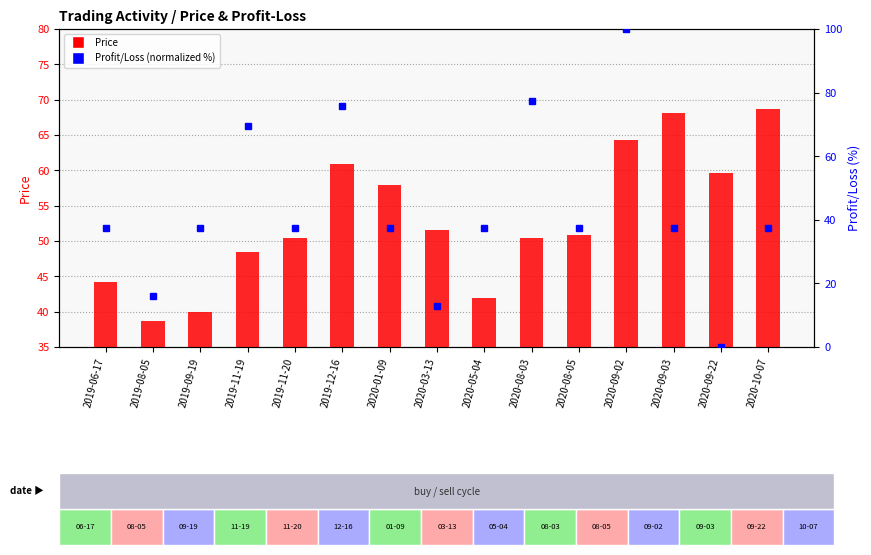

Which series has the largest total across all categories?

Price